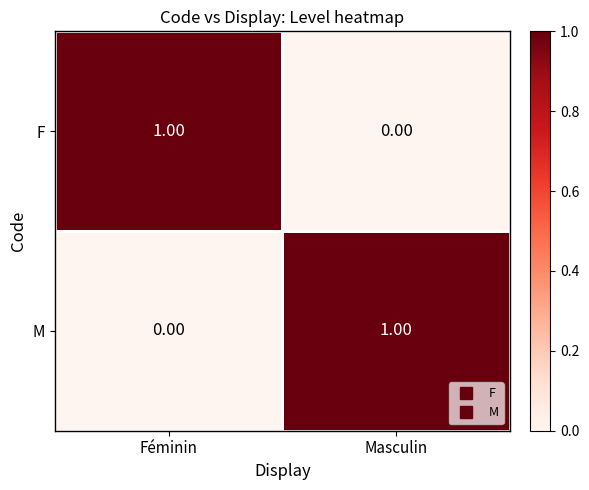

Rank the series at Féminin from lowest to highest value.

M, F